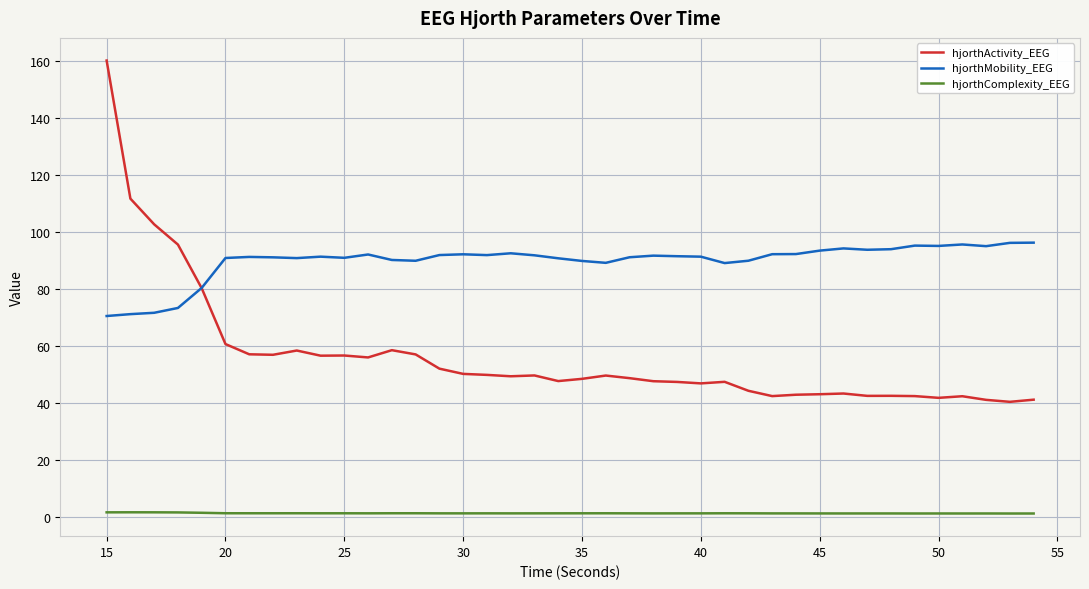

What is the maximum value shown in the chart?

160.2